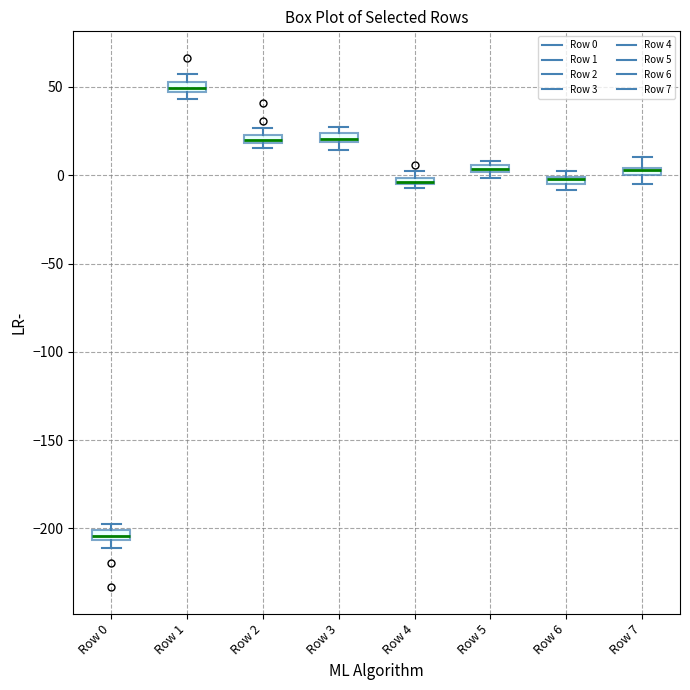

Where is the lower edge of the box for Row 3 on the y-axis? The values are not printed on the chart, so give them approximately, as read against the axis.

20